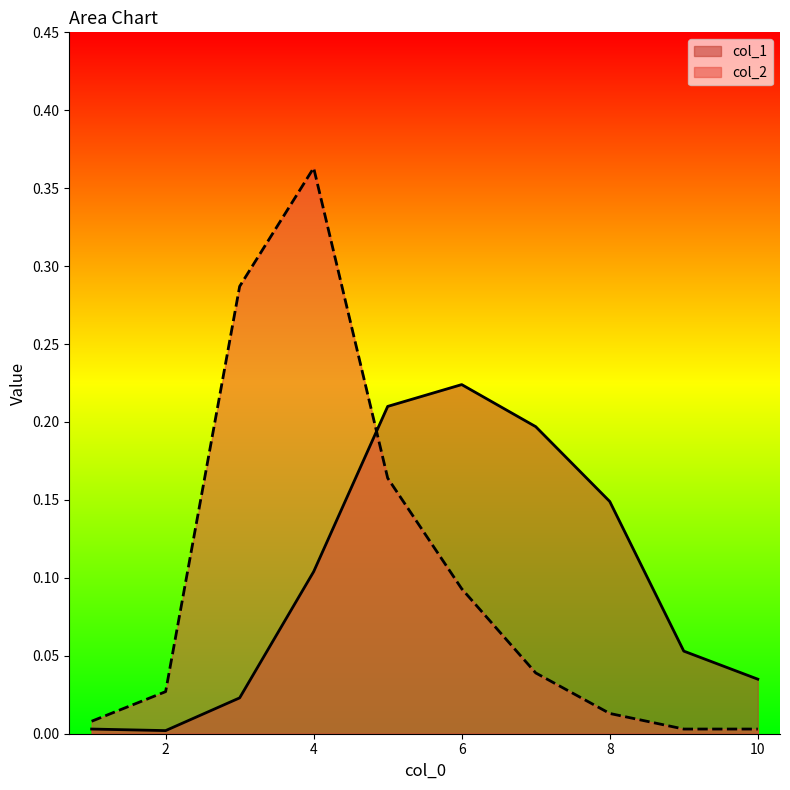

Where is col_2 nearest to the value 0?

9